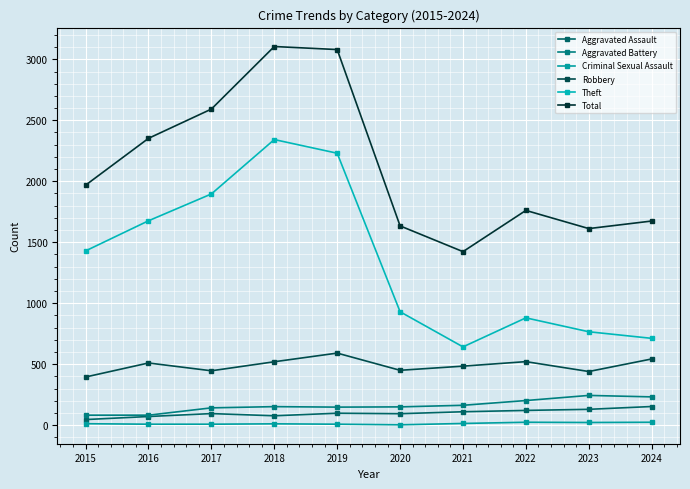

How many data points in Aggravated Assault are less than 98?

5